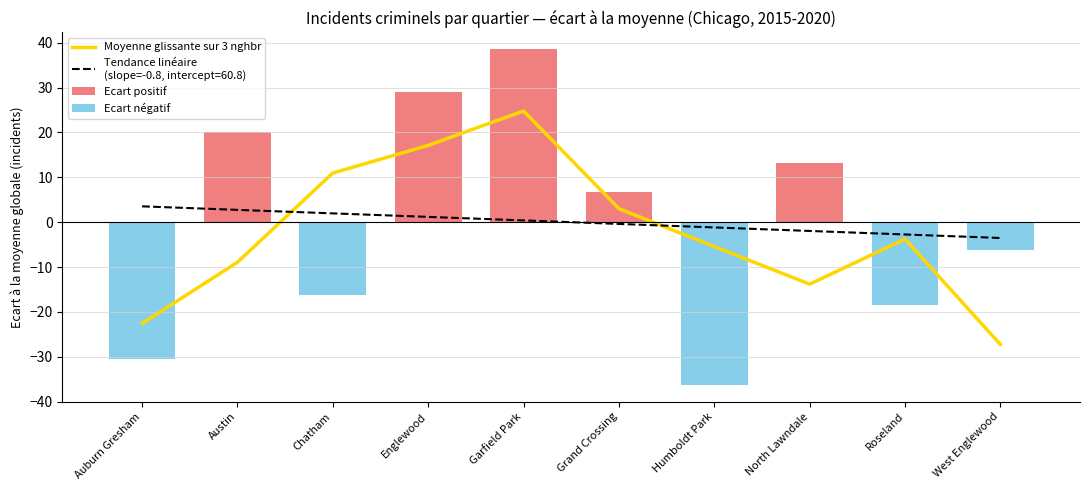

At which label does Moyenne glissante sur 3 nghbr first exceed -3?

Chatham